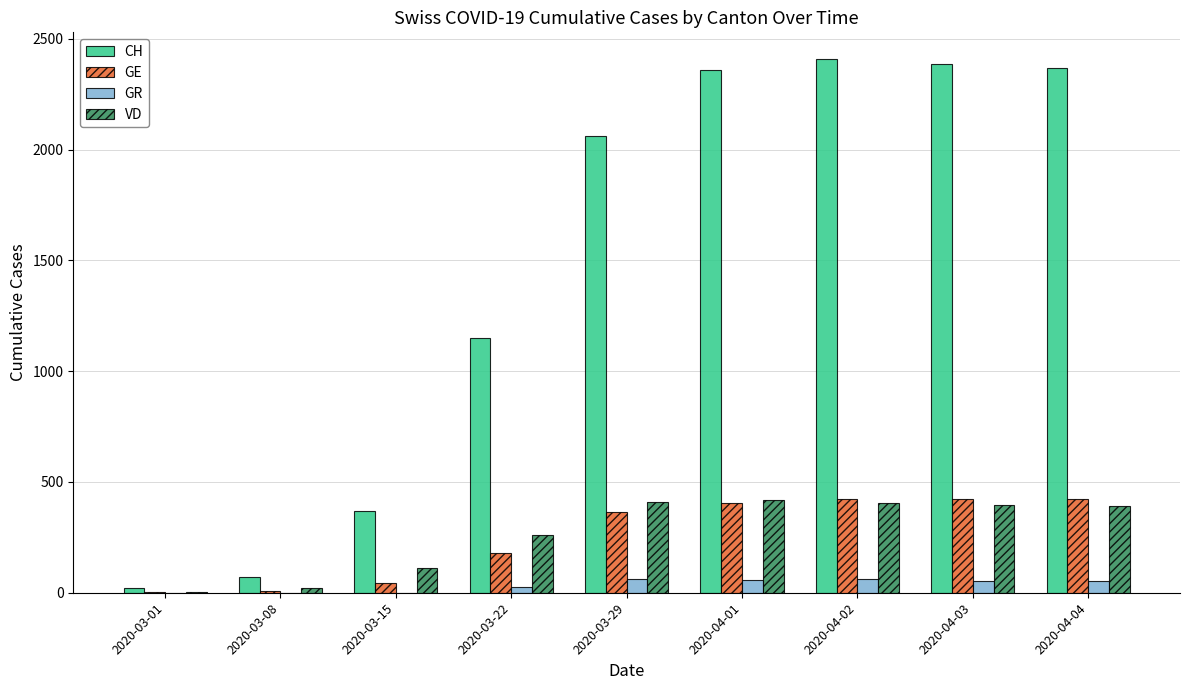

Where is CH nearest to the value 1214?

2020-03-22